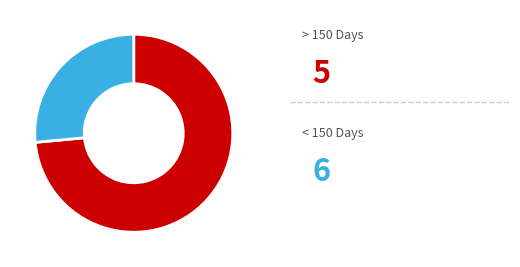

Is there a majority slice in this chart?

Yes